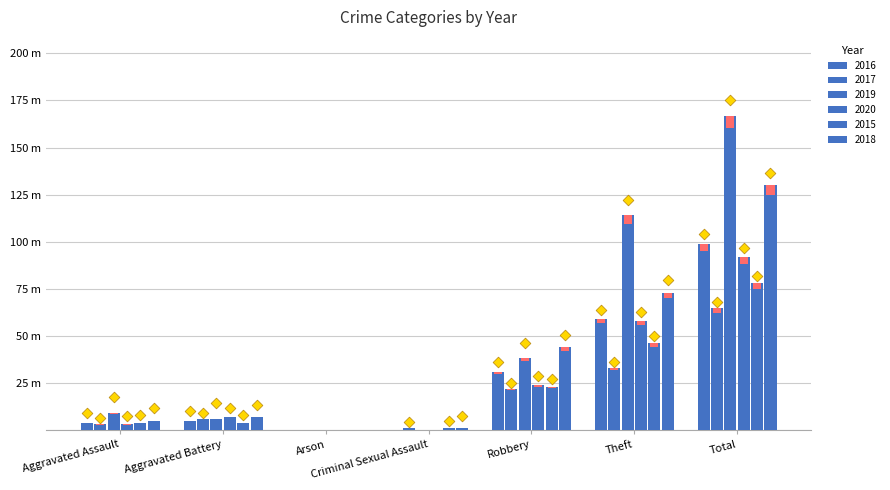

Which series has the widest spread of Y values?

2019